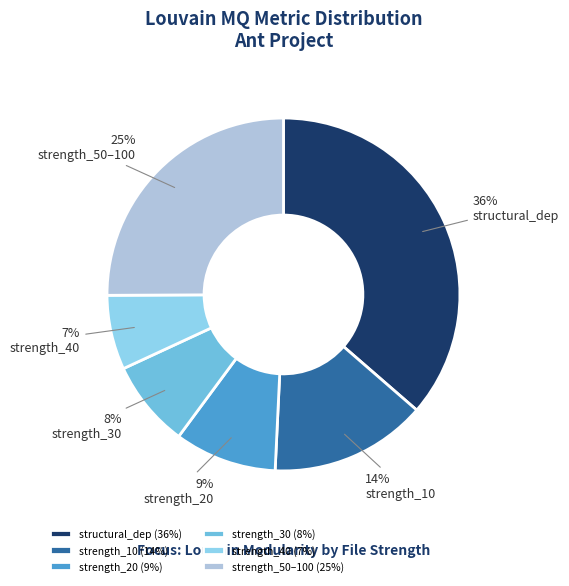

To the nearest percent, what is the average slice percentage?

17%